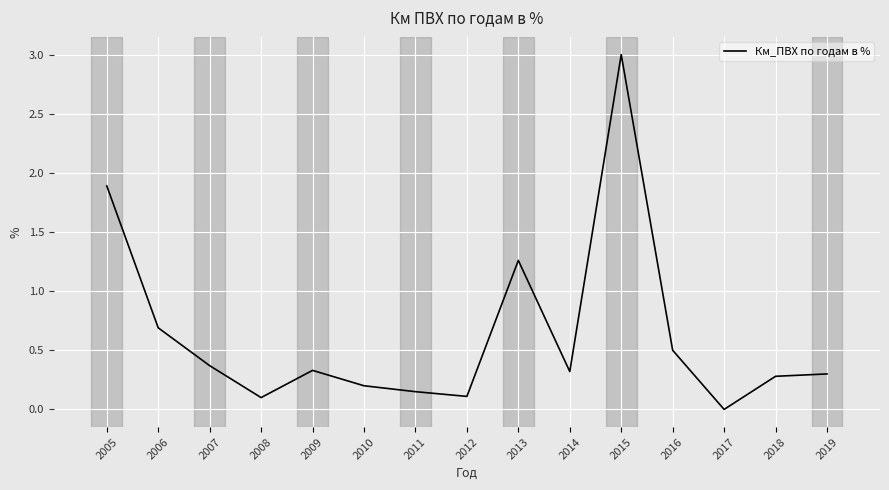

What is the difference between the maximum and minimum values?

3.0